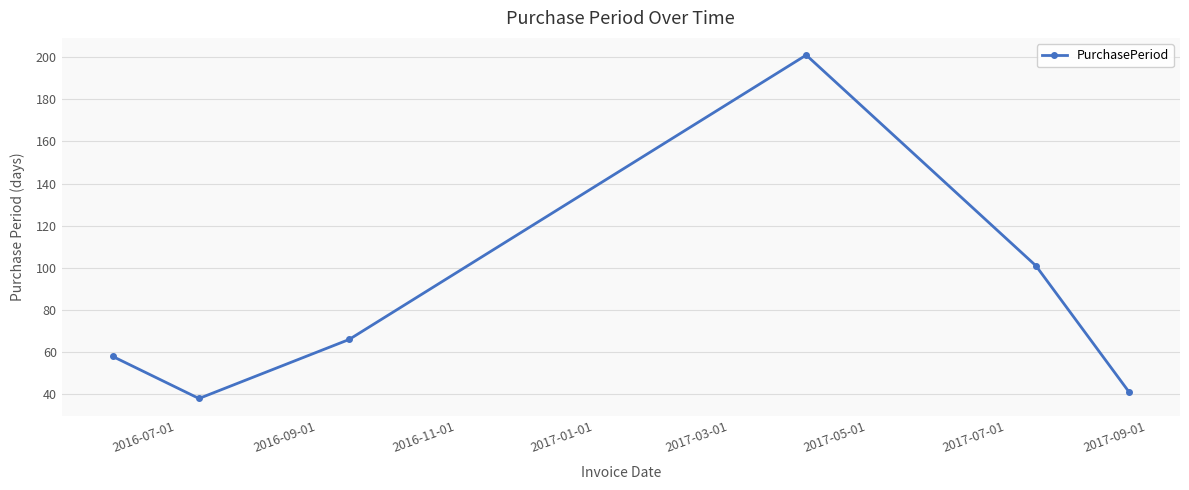

Count the number of data series in this chart.

1